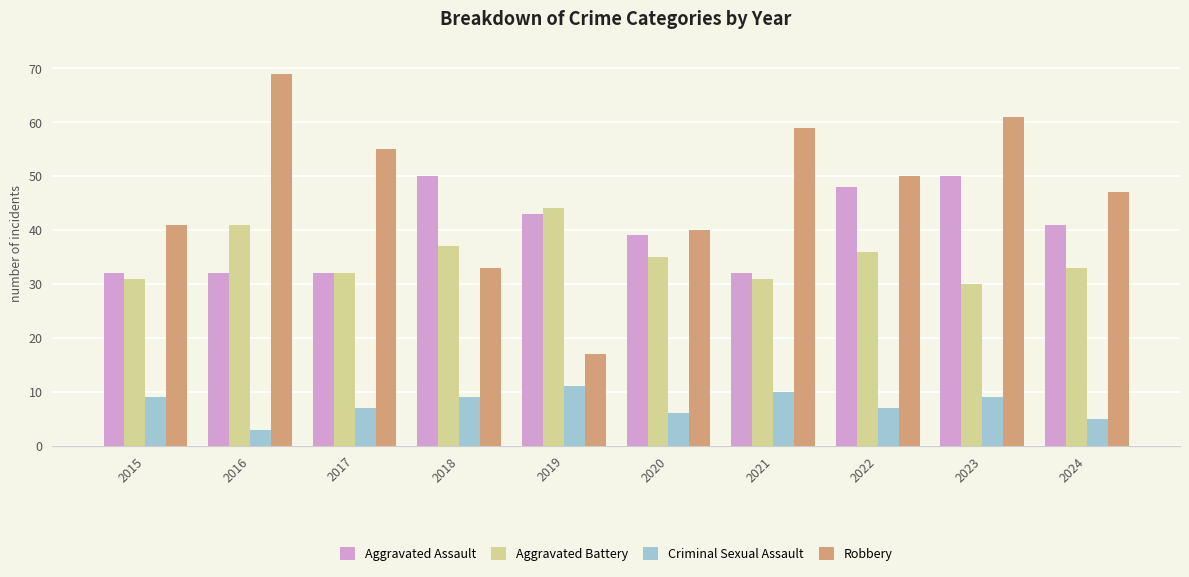

Count the number of data series in this chart.

4